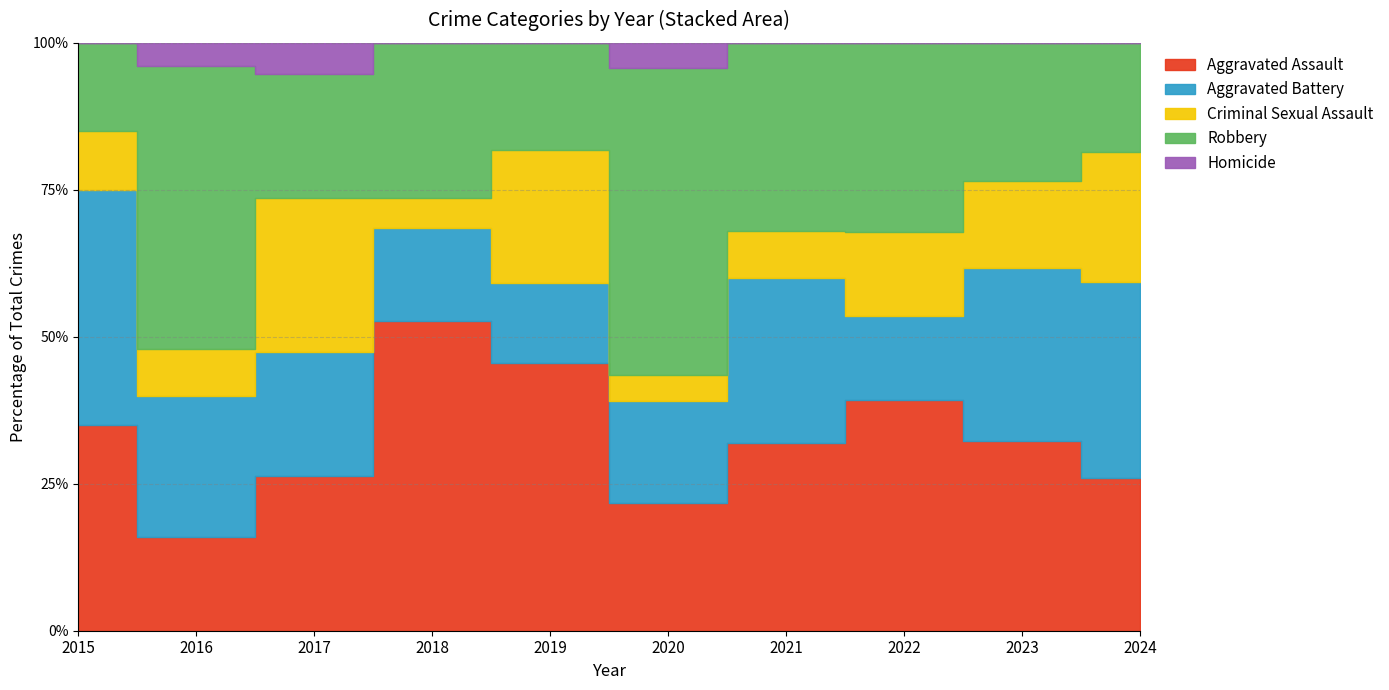

Between 2021 and 2024, which series saw the biggest shift?

Criminal Sexual Assault